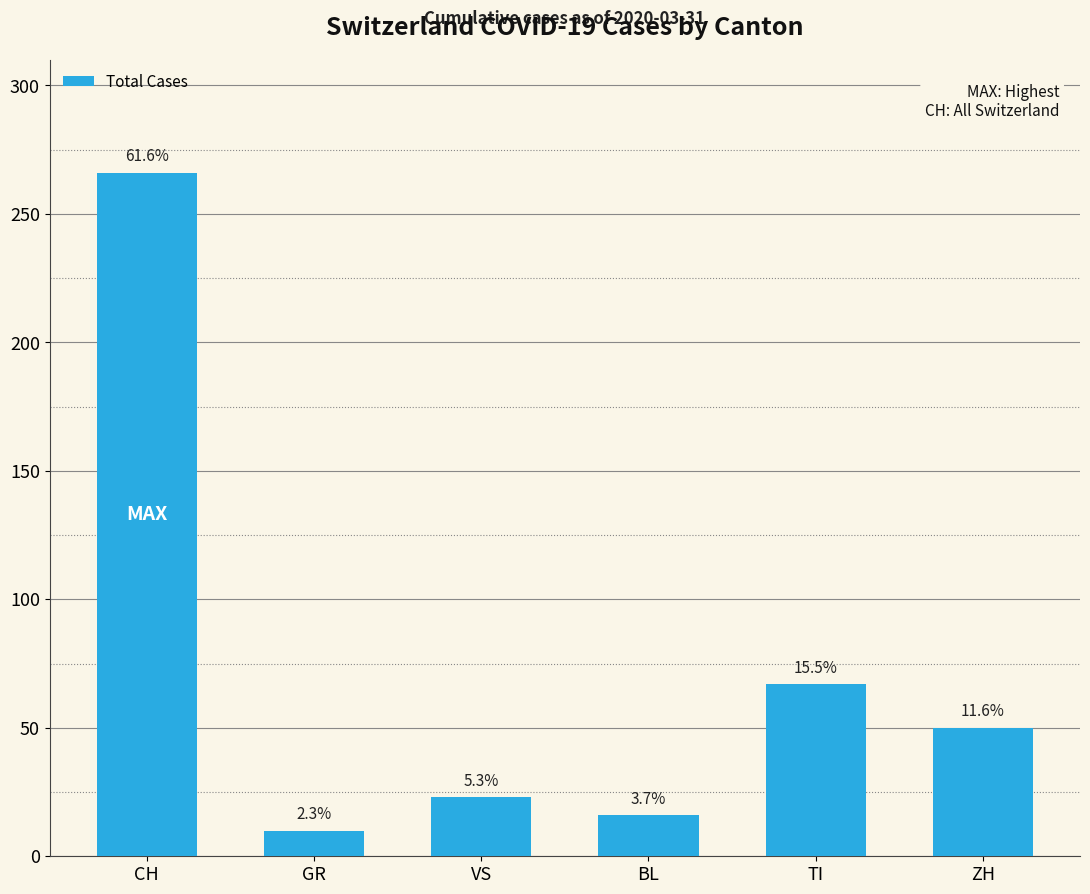

Rank the categories by value from highest to lowest.

CH, TI, ZH, VS, BL, GR